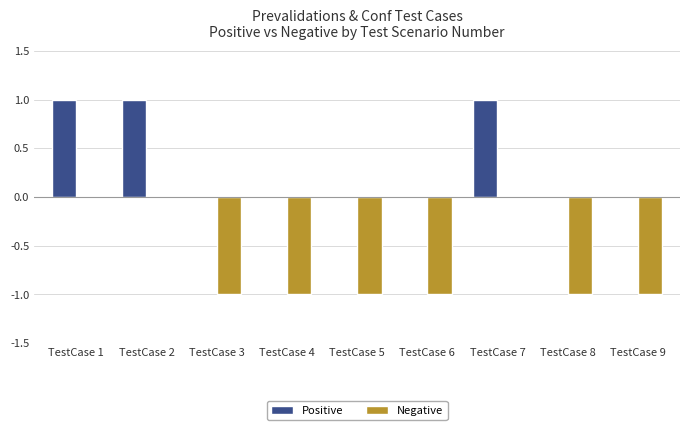

True or false: Positive has a value of 1 at TestCase 7.

True